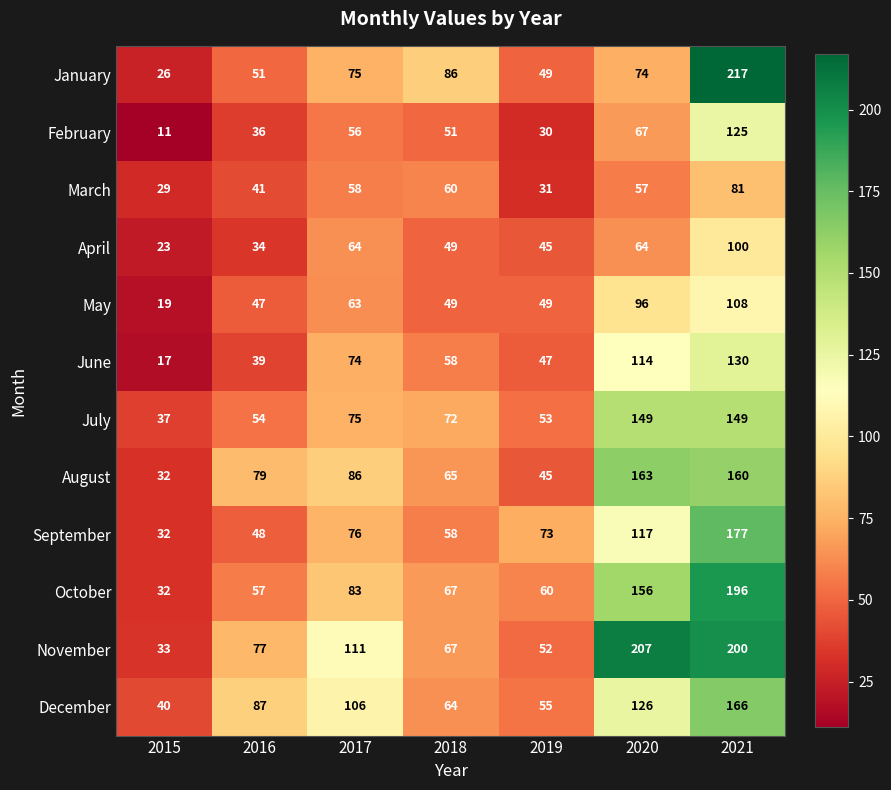

Is it true that January equals 51 at 2016?

True